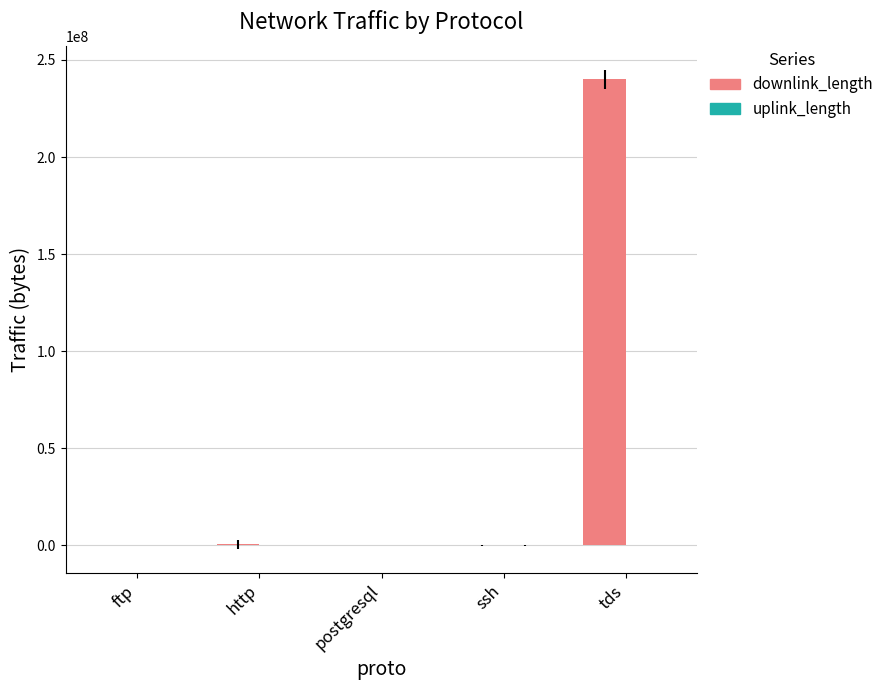

Which series has the largest total across all categories?

downlink_length